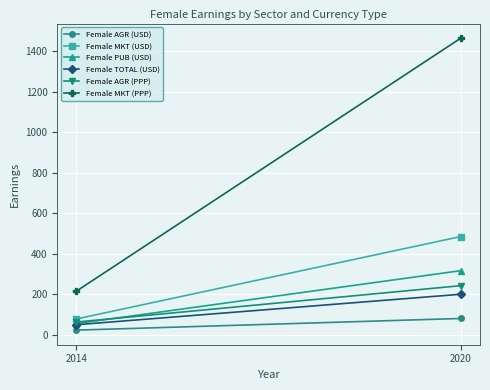

The value of Female AGR (USD) at 2014 is 22.6. True or false?

True